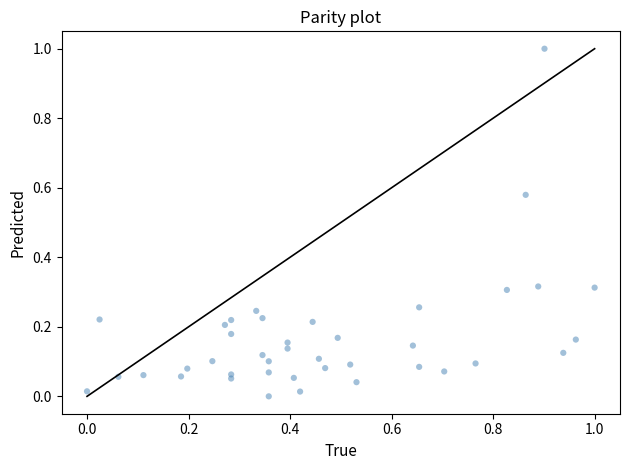

What is the range of Y values (max minus min)?

1.0